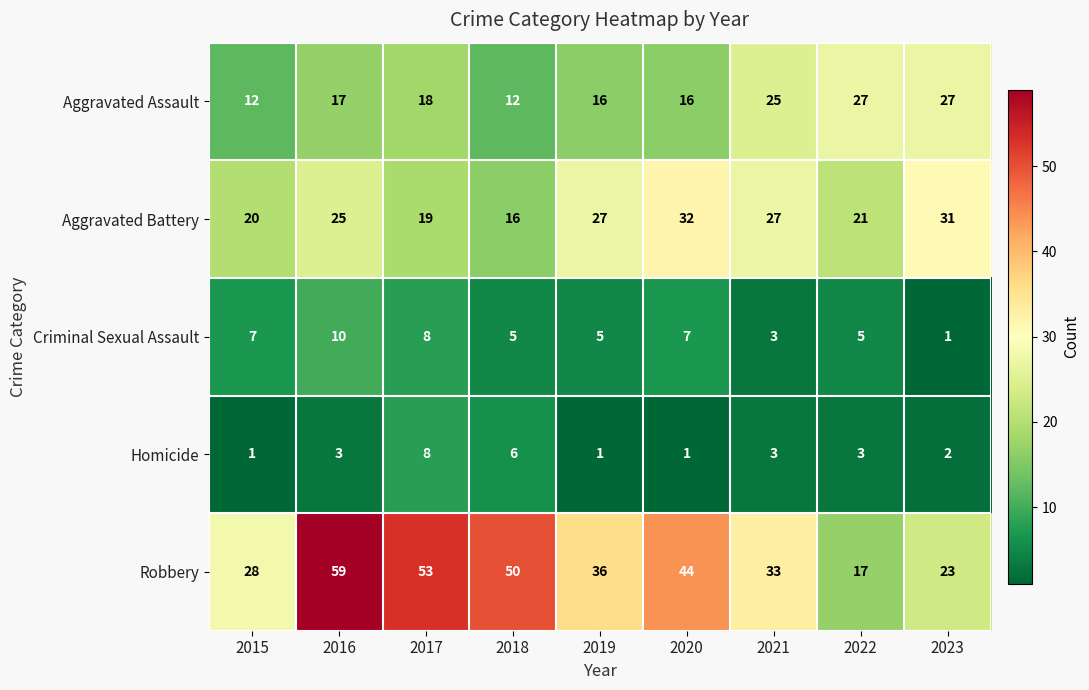

Rank the series at 2020 from lowest to highest value.

Homicide, Criminal Sexual Assault, Aggravated Assault, Aggravated Battery, Robbery